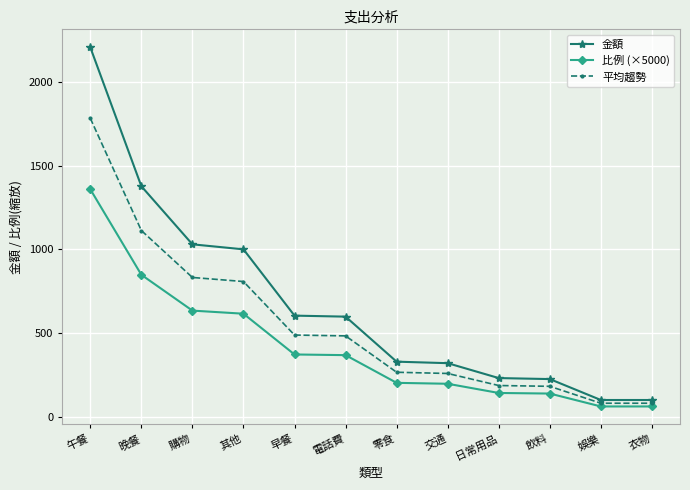

At which category is the sum across all series the highest?

午餐